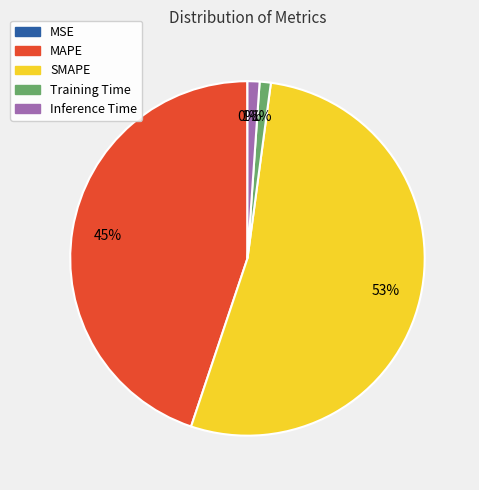

To the nearest percent, what portion does MAPE represent?

45%